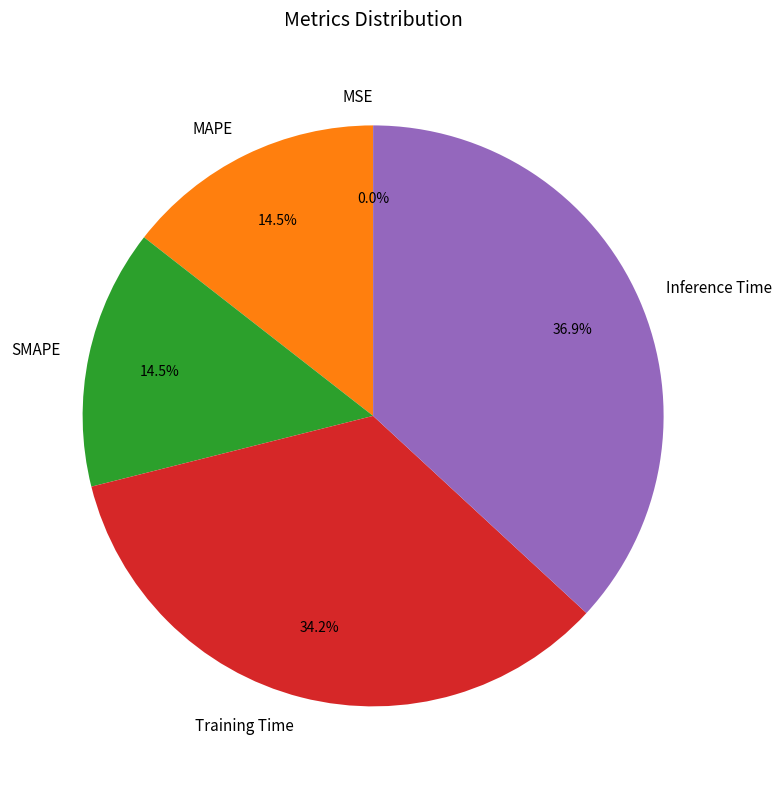

What percentage is NOT represented by MAPE?

85.5%